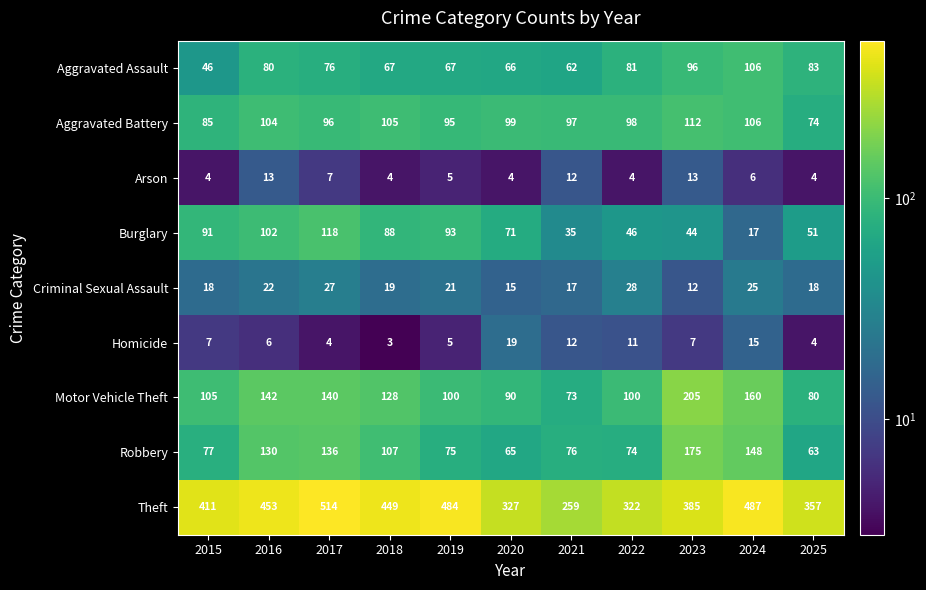

Is the value of Theft at 2021 greater than the value of Criminal Sexual Assault at 2020?

Yes